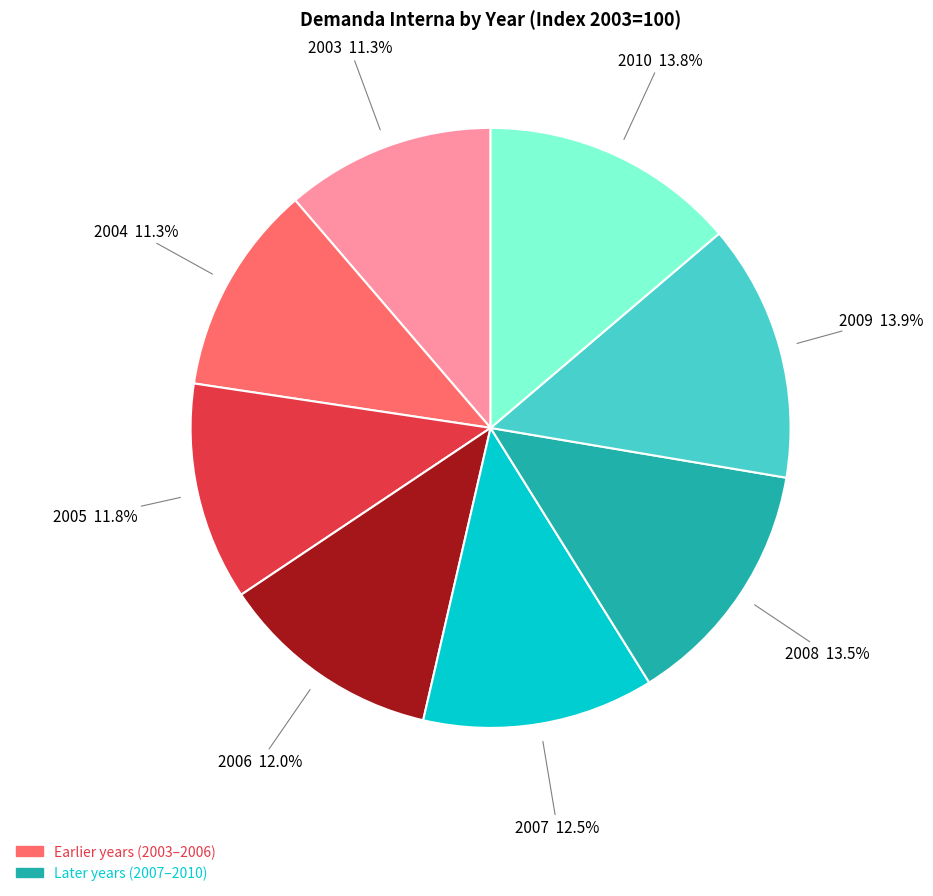

What percentage do 2006 and 2007 together represent?

24.5%